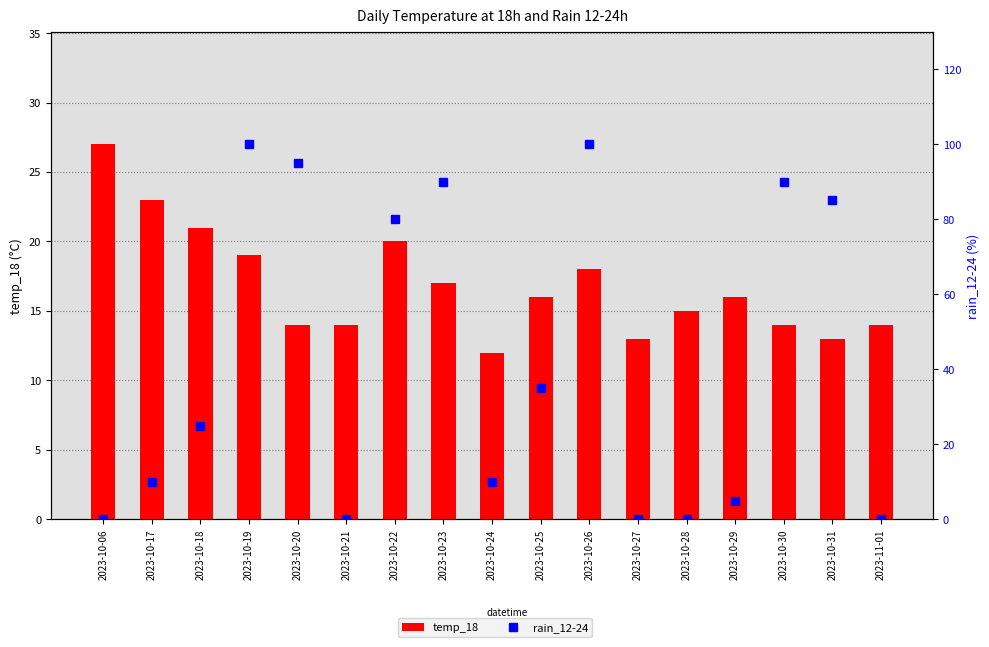

What is the label of the 3rd bar from the left?

2023-10-18